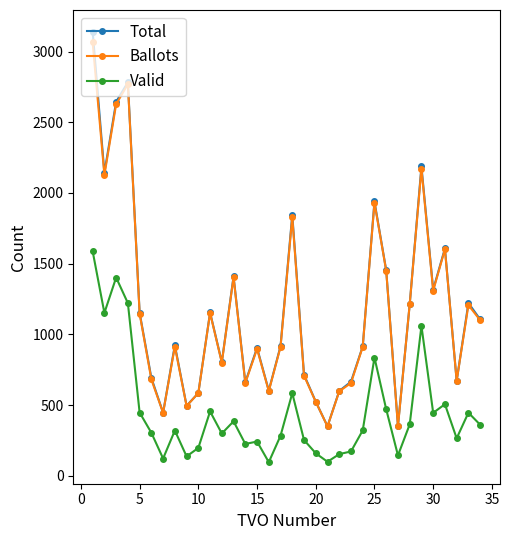

What is the value of the Total point at the 25th from the left?

1940